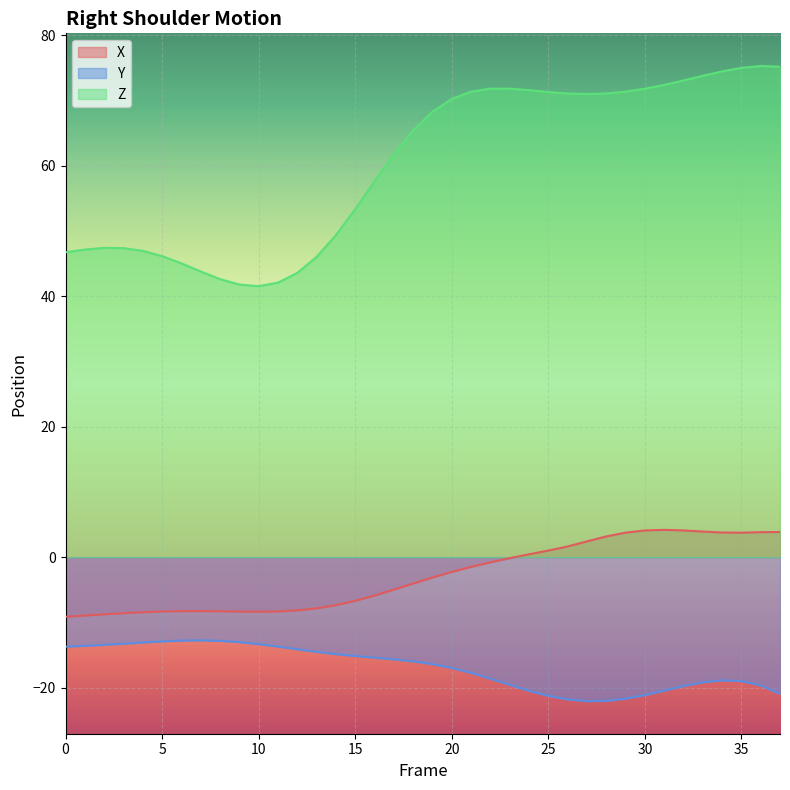

What are all the series names shown in the legend?

X, Y, Z